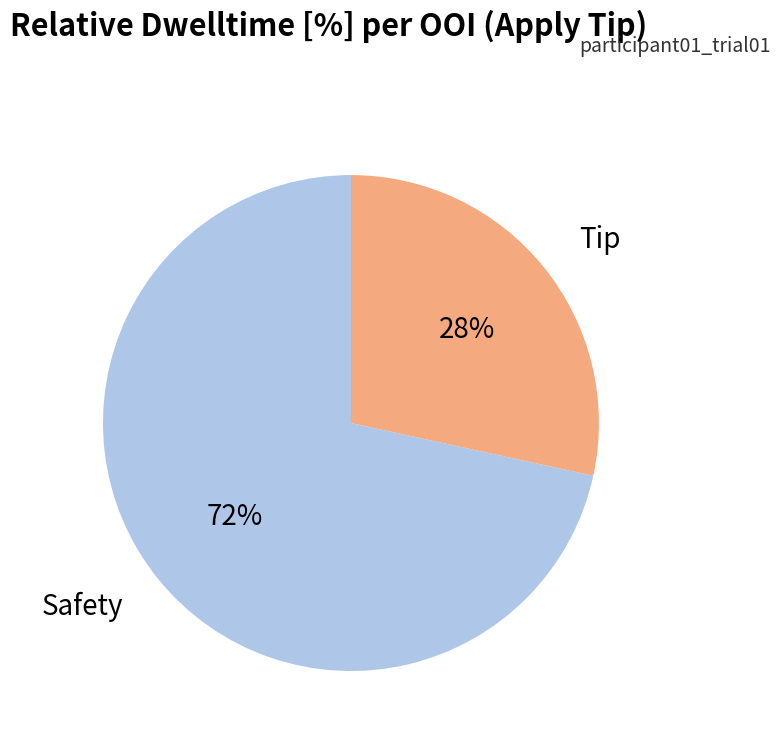

Does any single category account for the majority?

Yes